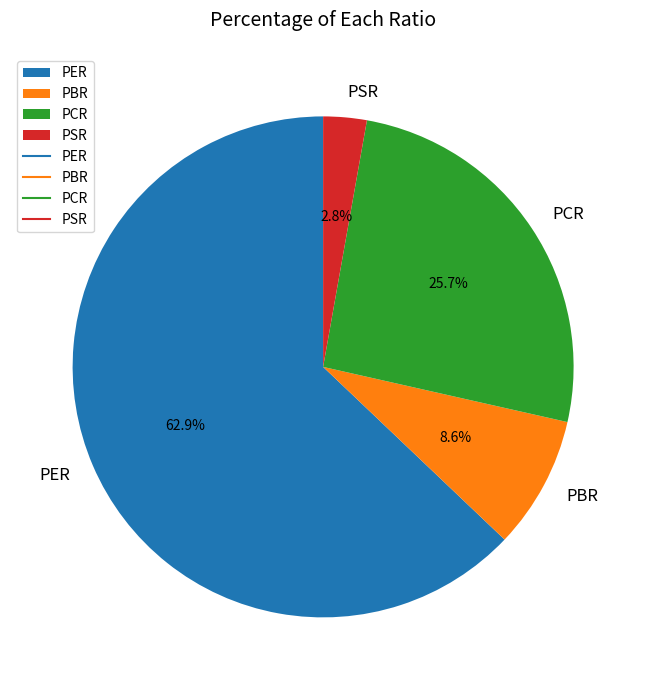

To the nearest percent, what portion does PER represent?

63%